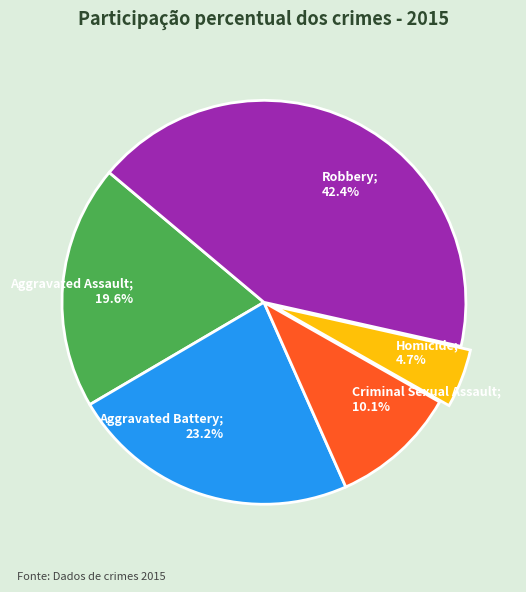

Is there a majority slice in this chart?

No